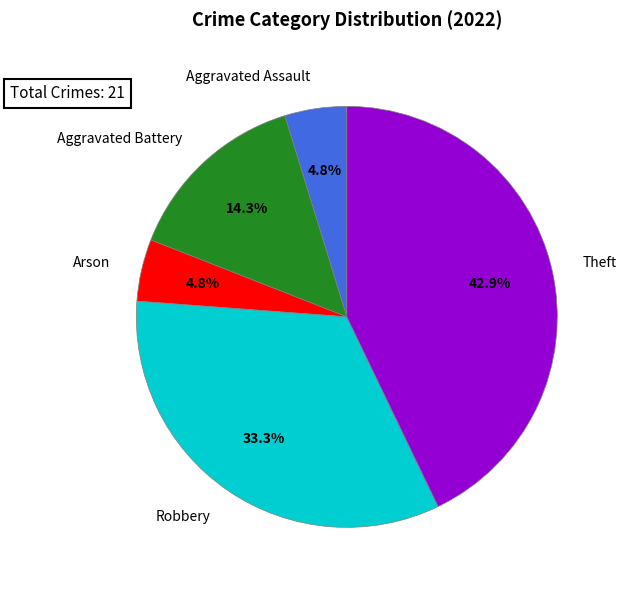

Is there a majority slice in this chart?

No